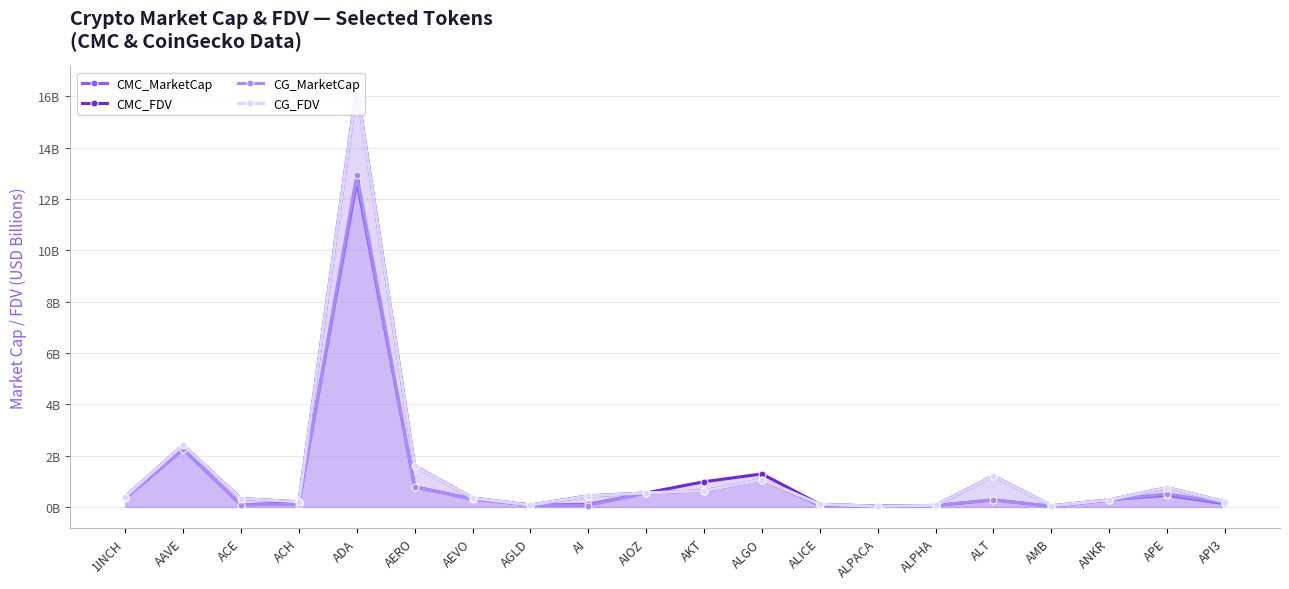

What is the total value across all series at ACH?

0.7